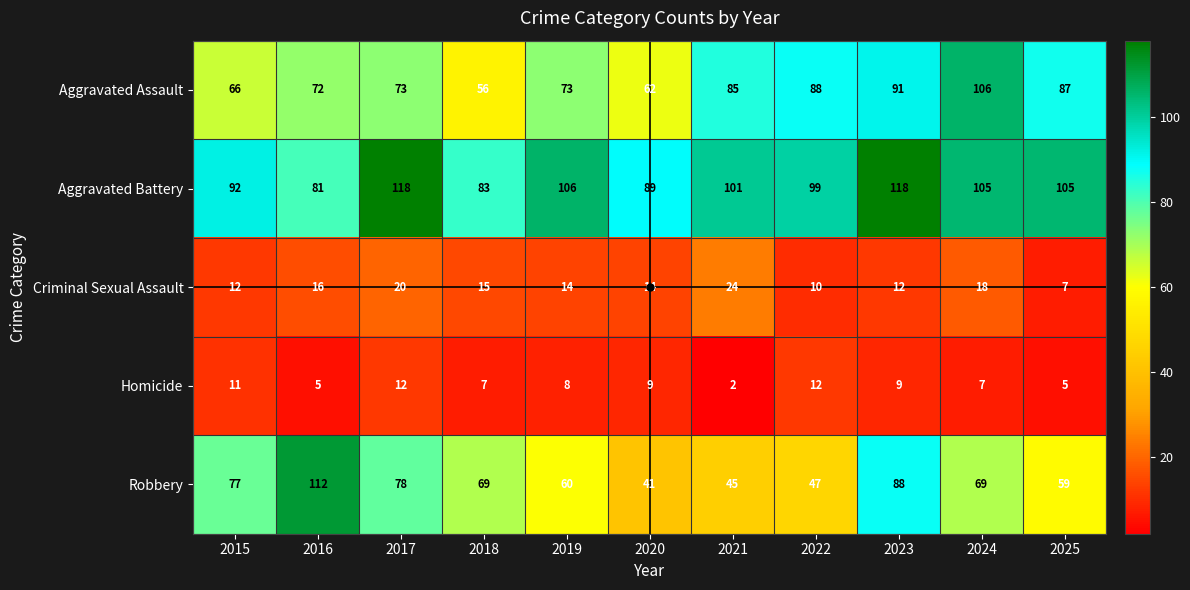

Rank the series at 2020 from highest to lowest value.

Aggravated Battery, Aggravated Assault, Robbery, Criminal Sexual Assault, Homicide